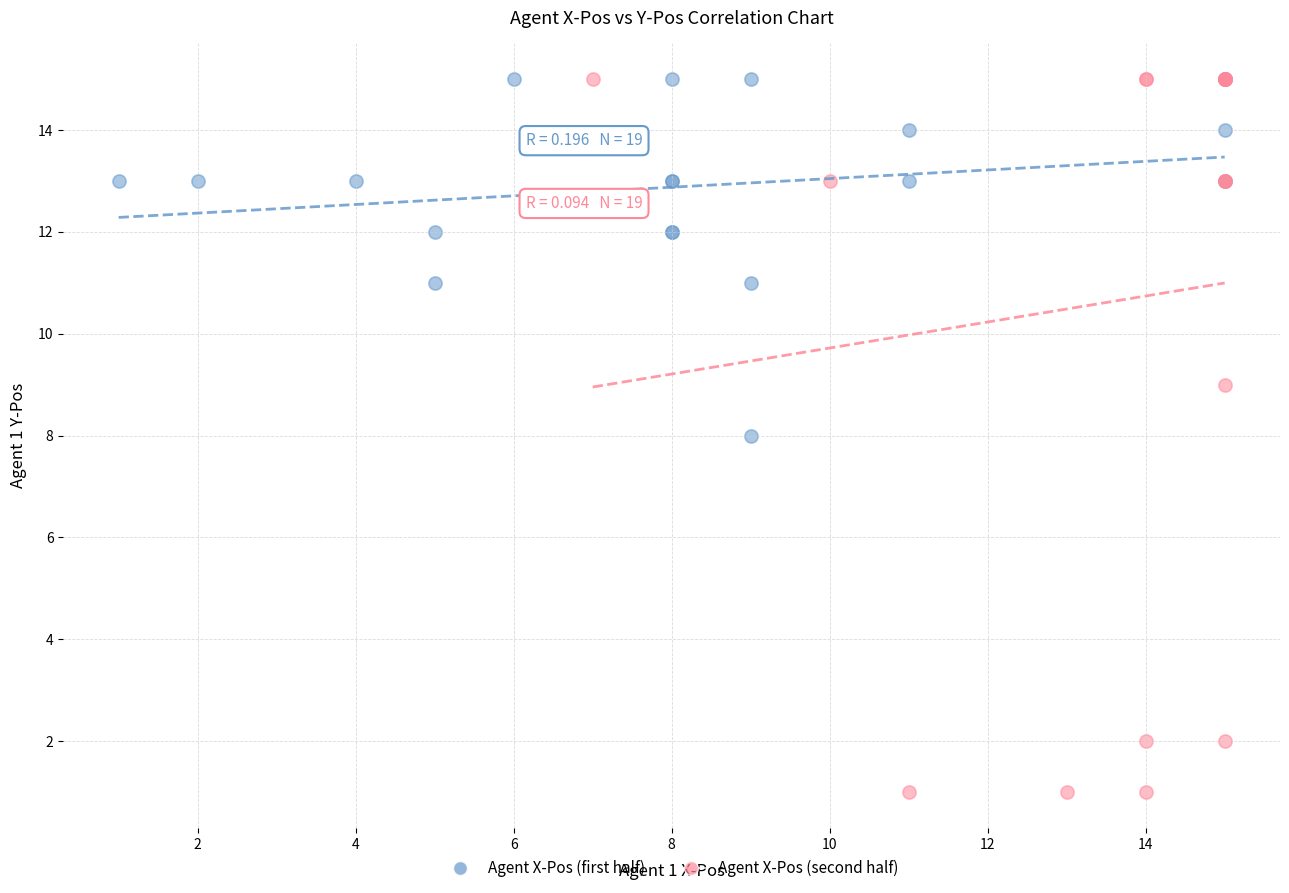

Which series has the widest spread of Y values?

Agent X-Pos (second half)